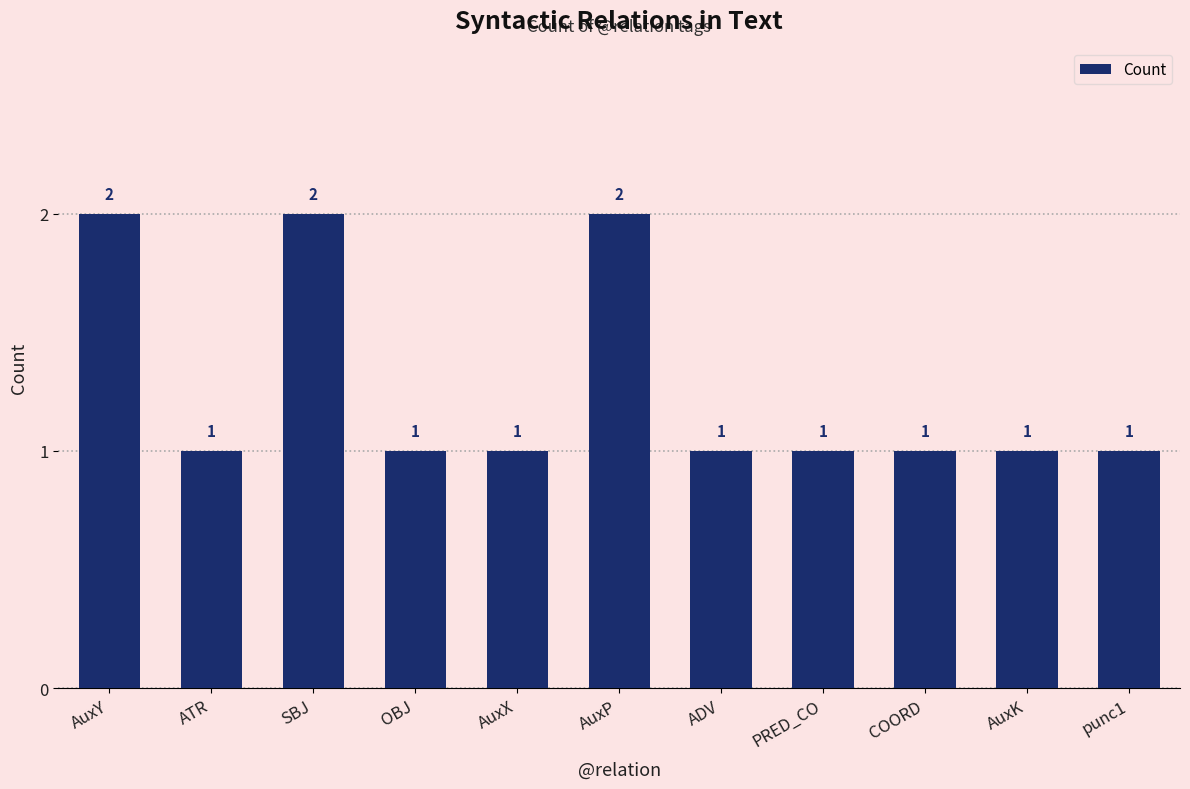

The chart shows a value of 2 at ADV. True or false?

False